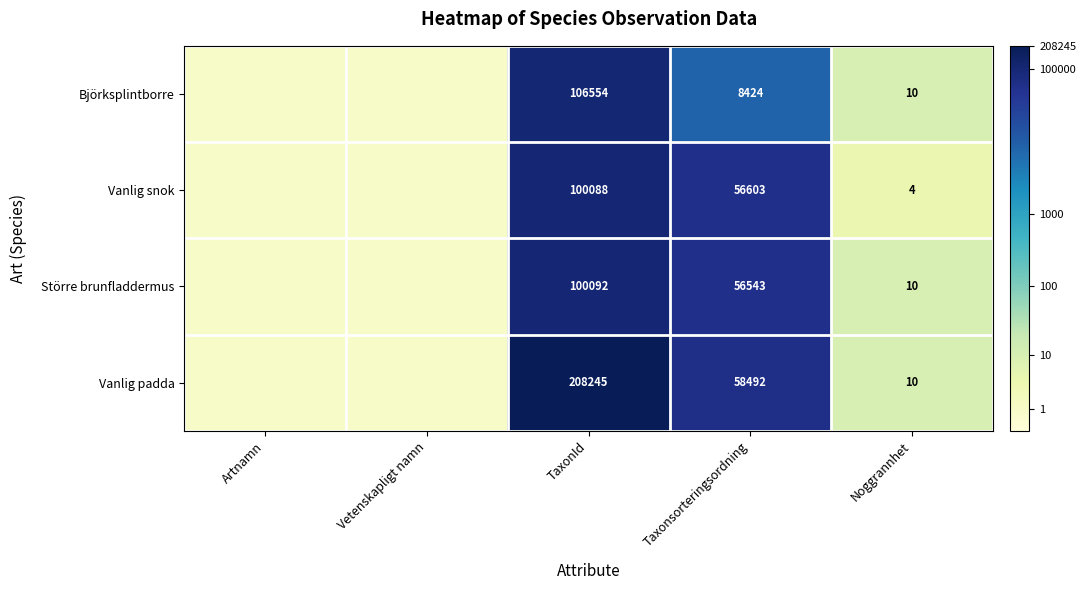

Between TaxonId and Noggrannhet, which series saw the biggest shift?

Vanlig padda